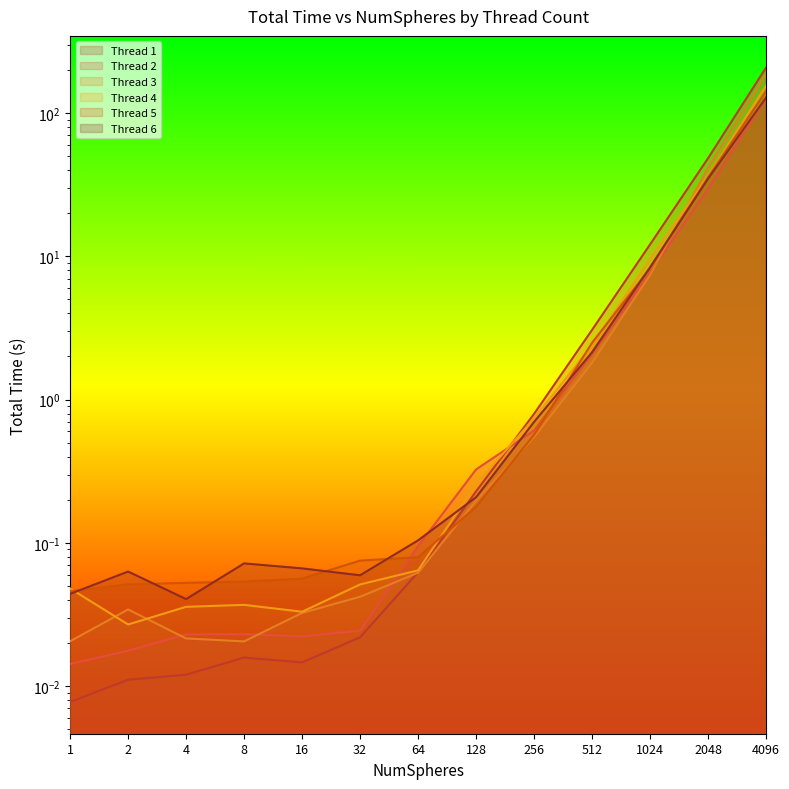

Reading right to left, transcribe all the data shown in this chart.

Thread 1: 207.8	48.4	12.1	3.1	0.8	0.2	0.1	0.0	0.0	0.0	0.0	0.0	0.0
Thread 2: 127.4	29.6	7.7	2.1	0.6	0.3	0.1	0.0	0.0	0.0	0.0	0.0	0.0
Thread 3: 188.3	41.5	7.4	1.8	0.5	0.2	0.1	0.0	0.0	0.0	0.0	0.0	0.0
Thread 4: 155.7	36.4	9.6	2.4	0.7	0.3	0.1	0.1	0.0	0.0	0.0	0.0	0.0
Thread 5: 141.9	35.6	8.3	2.5	0.6	0.2	0.1	0.1	0.1	0.1	0.1	0.1	0.0
Thread 6: 128.4	34.9	8.4	2.1	0.7	0.2	0.1	0.1	0.1	0.1	0.0	0.1	0.0